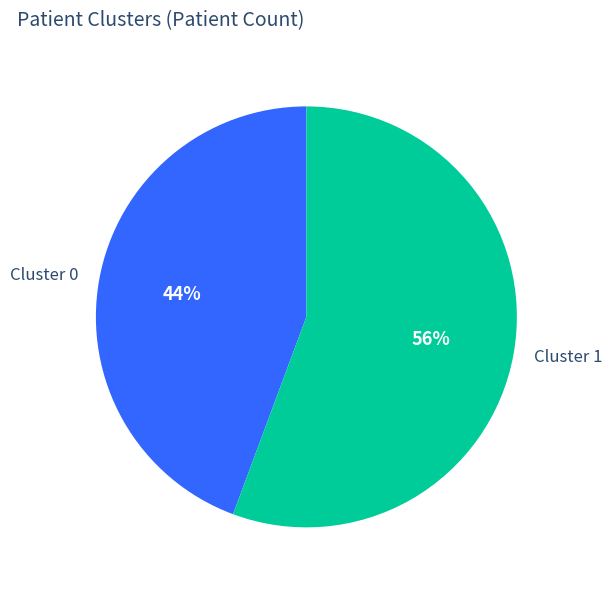

How many segments does this pie chart have?

2